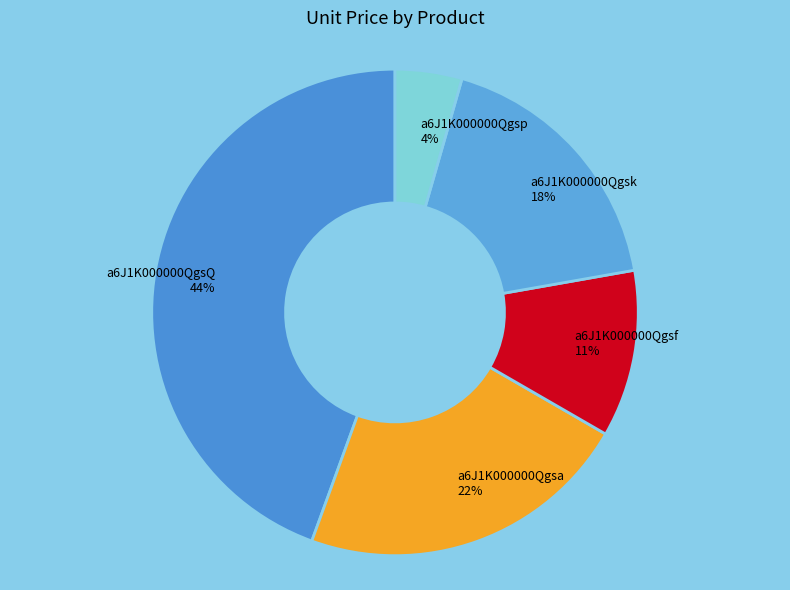

Approximately how many times larger is the value at a6J1K000000QgsQ compared to a6J1K000000Qgsa?

2.0